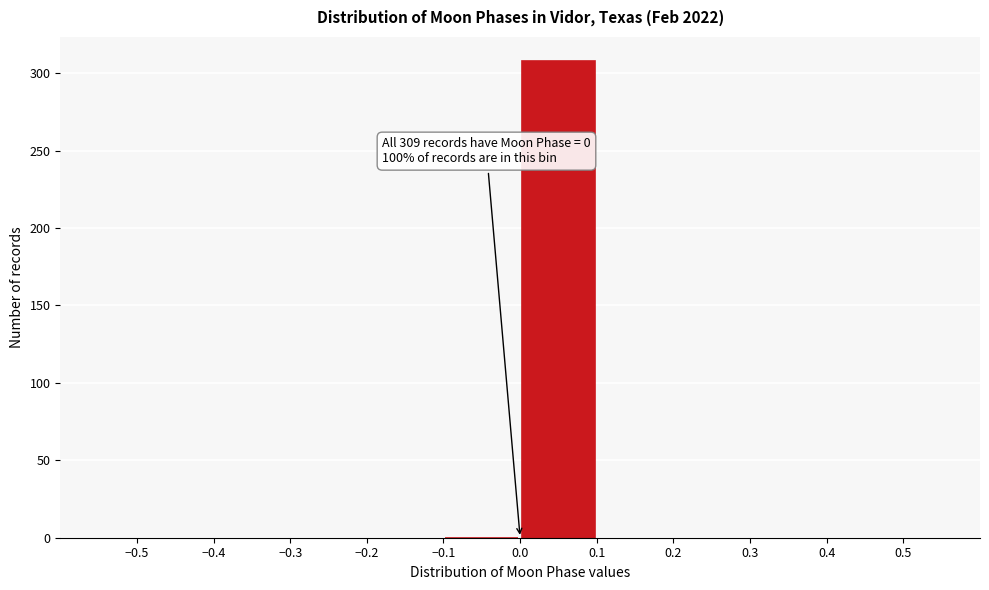

Which range on the x-axis has the tallest bar?

0.0 to 0.1